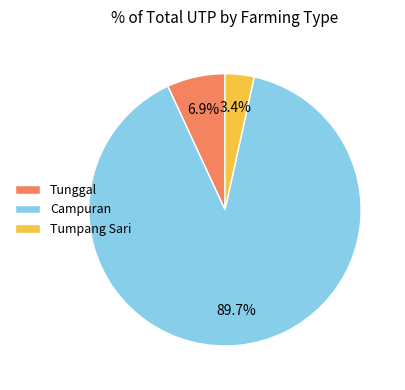

What is the total percentage of Tumpang Sari and Campuran?

93.1%